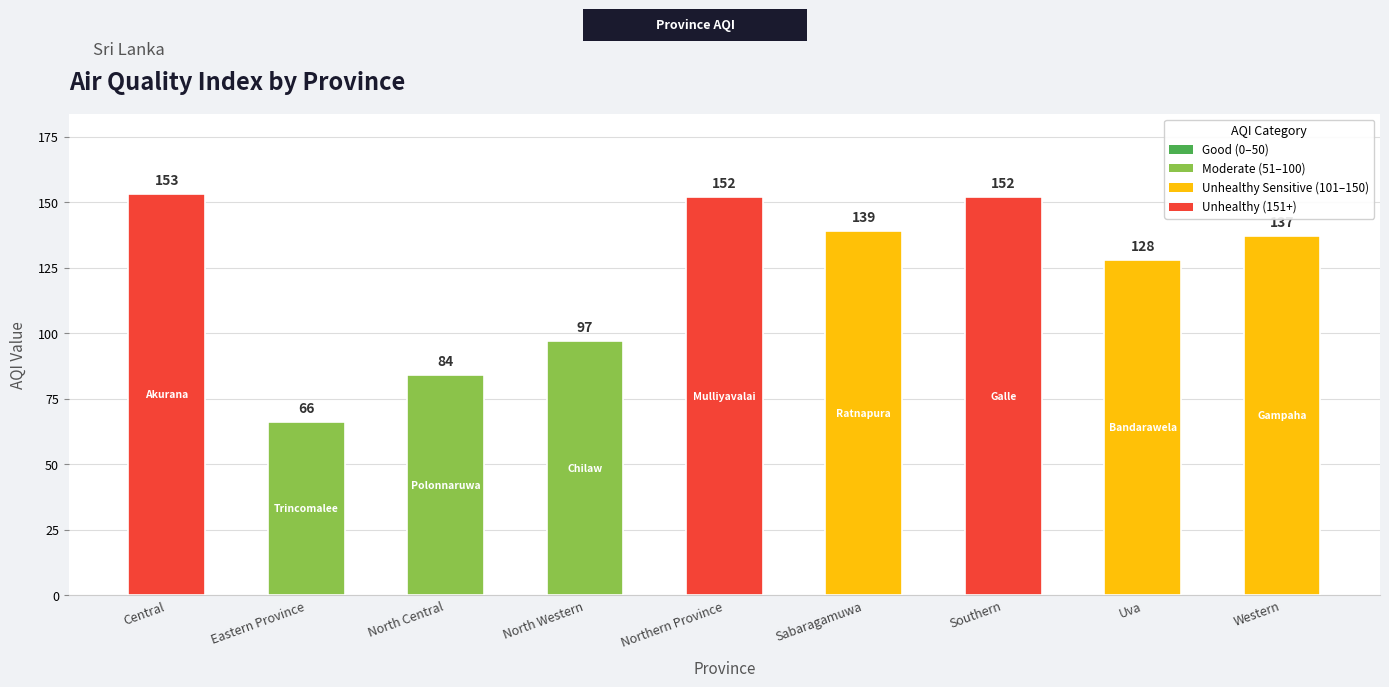

What is the maximum value shown in the chart?

153